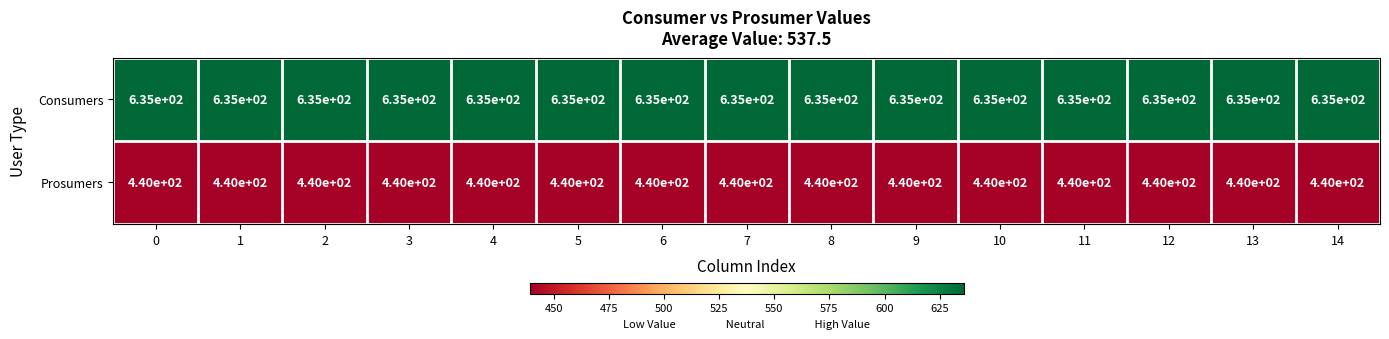

What is the sum of all Prosumers values?

6600